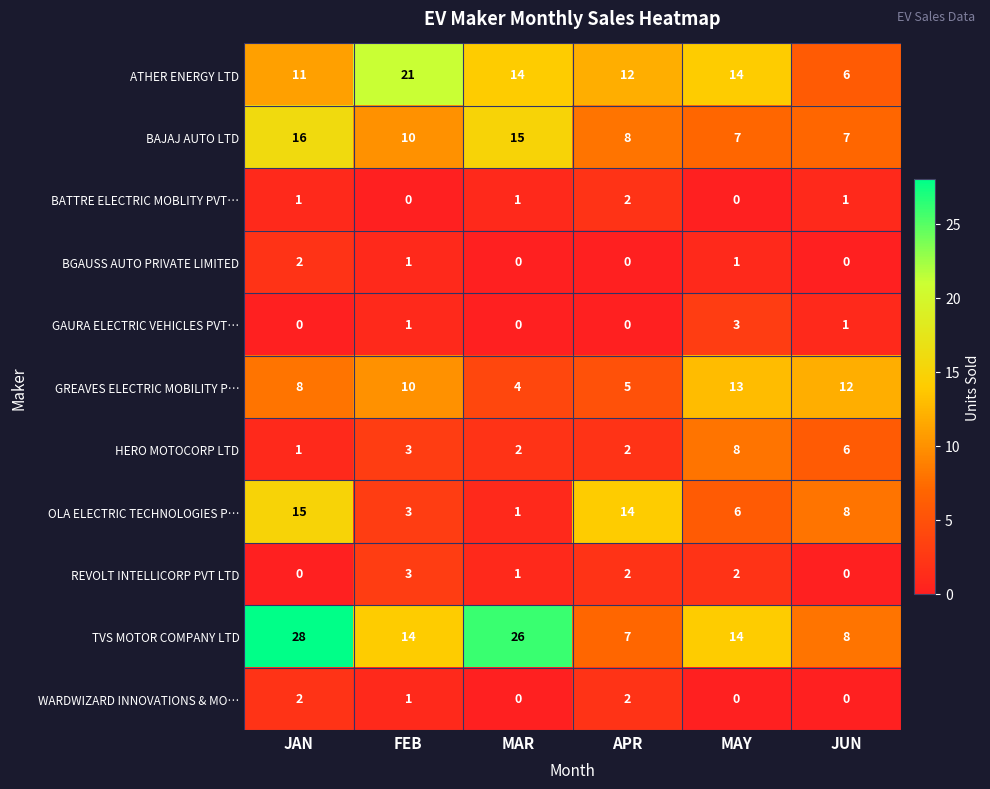

Which series has the largest total across all categories?

TVS MOTOR COMPANY LTD